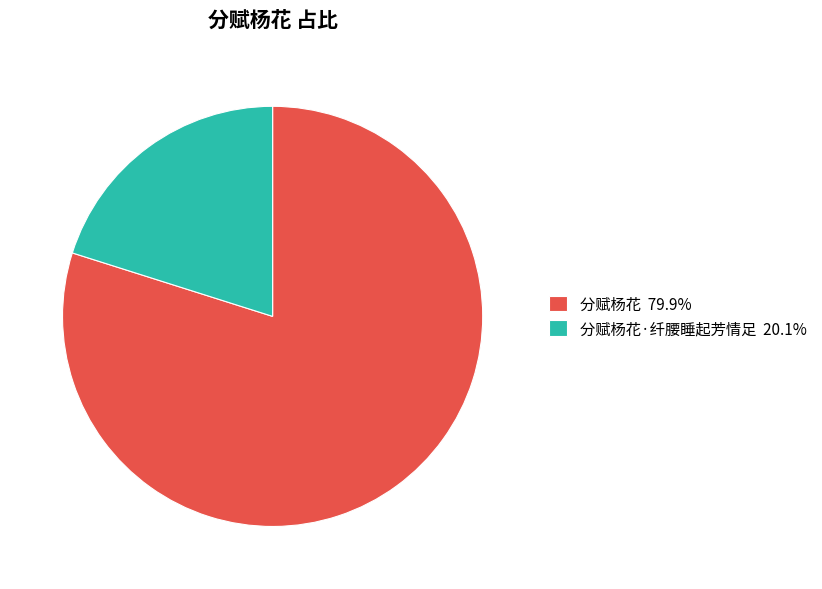

Combined, do 分赋杨花 79.9% and 分赋杨花·纤腰睡起芳情足 20.1% account for over 50%?

Yes